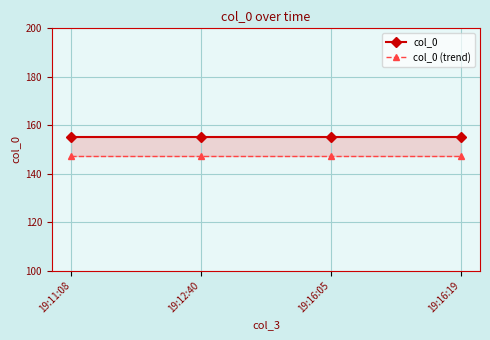

Rank the series by their maximum value, from lowest to highest.

col_0 (trend), col_0